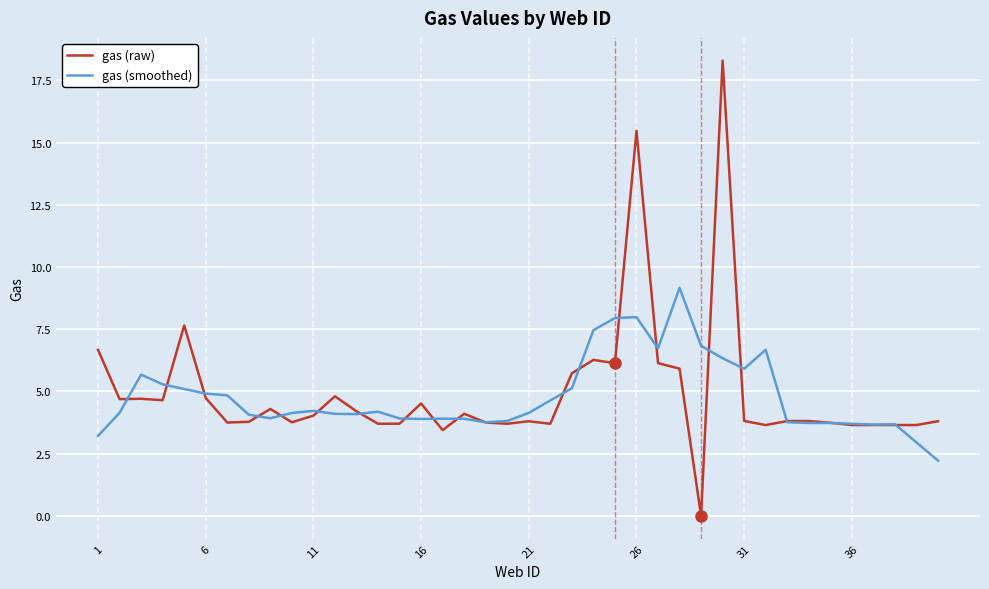

Rank the series by their maximum value, from lowest to highest.

gas (smoothed), gas (raw)